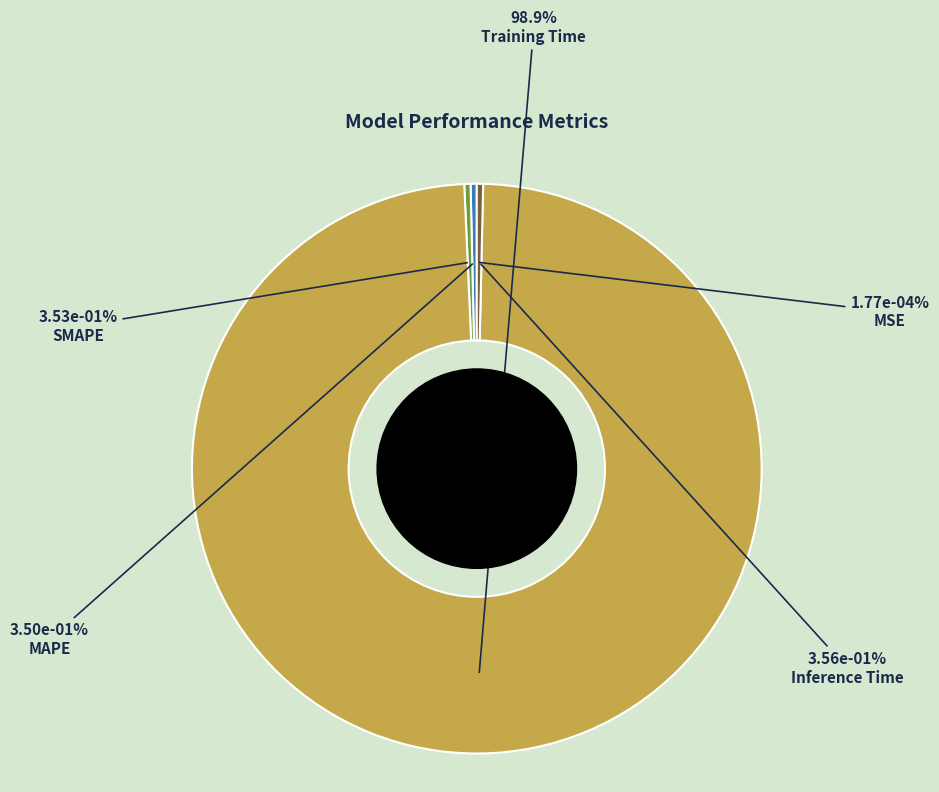

How many segments does this pie chart have?

5